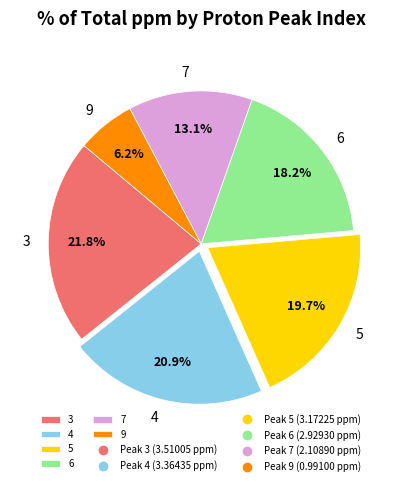

Rank the categories by value from lowest to highest.

9, 7, 6, 5, 4, 3